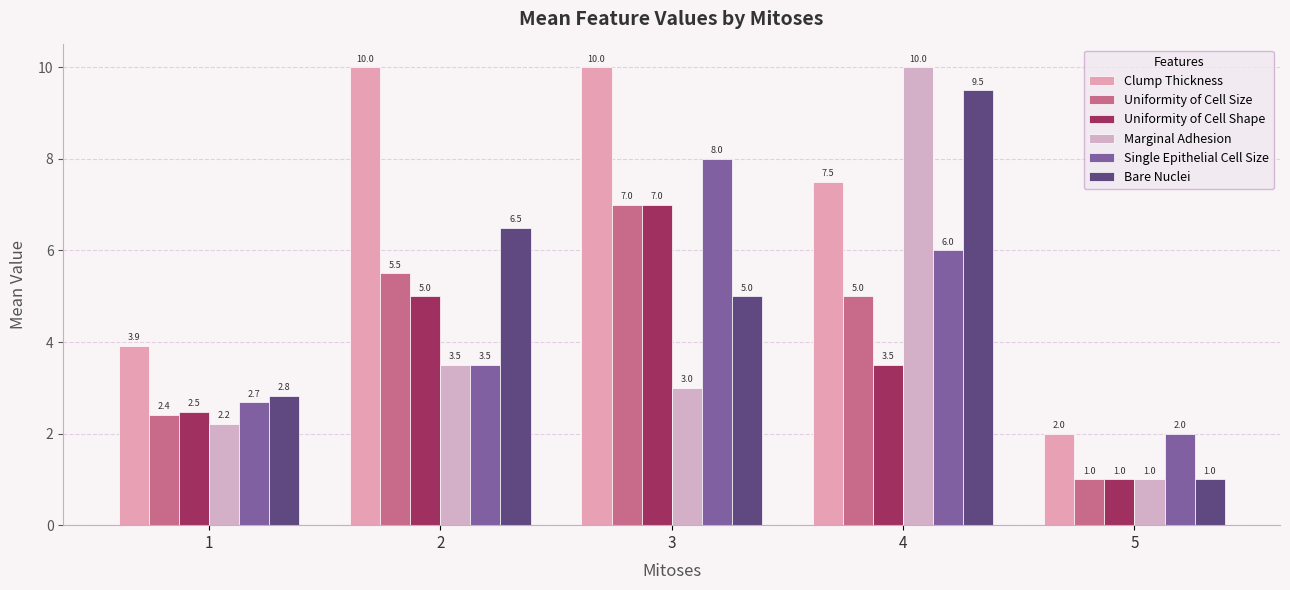

Which series has the largest total across all categories?

Clump Thickness